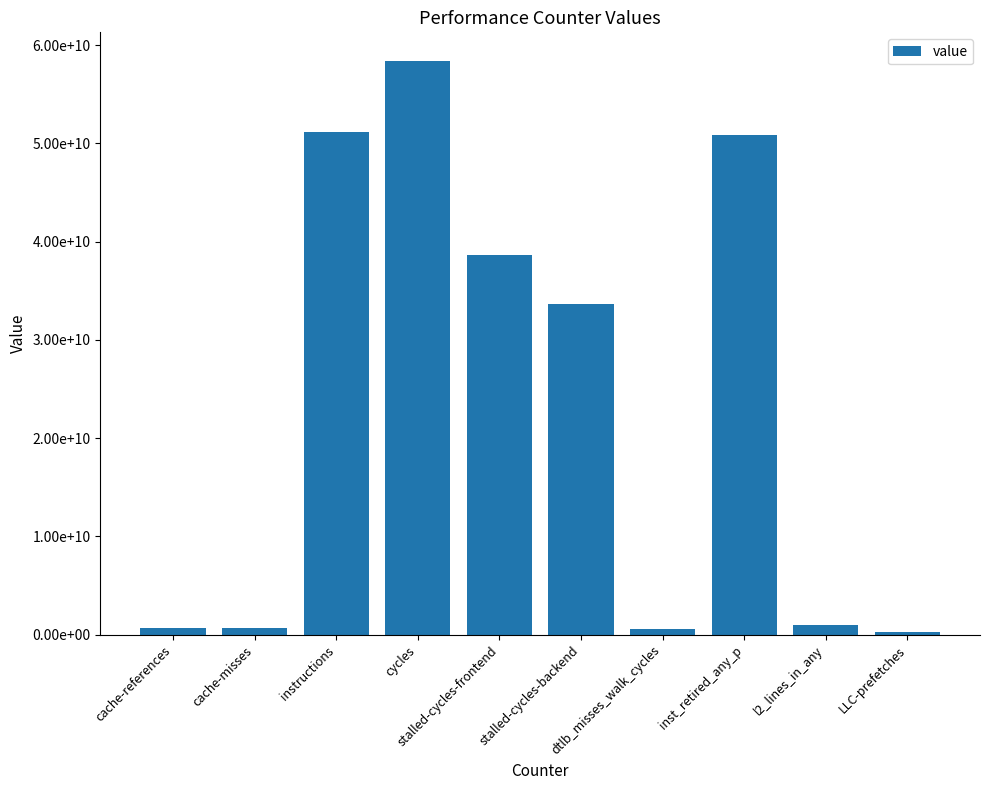

Where is the data nearest to the value 29304597608?

stalled-cycles-backend